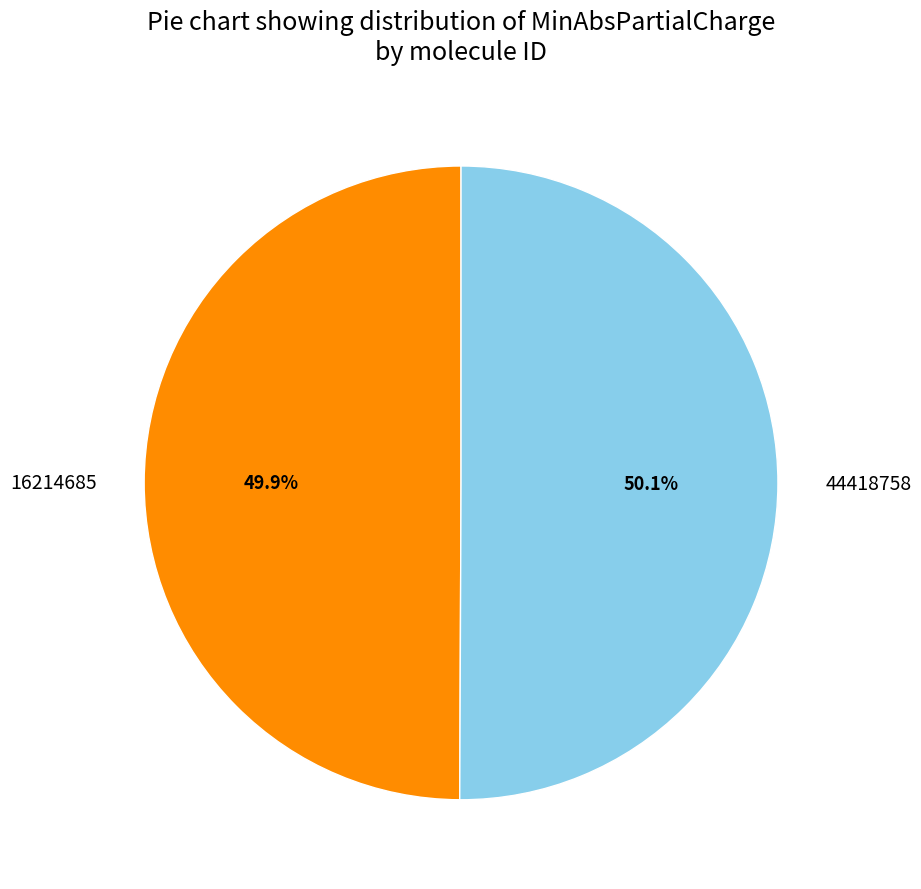

How much of the chart is everything except 44418758?

49.9%